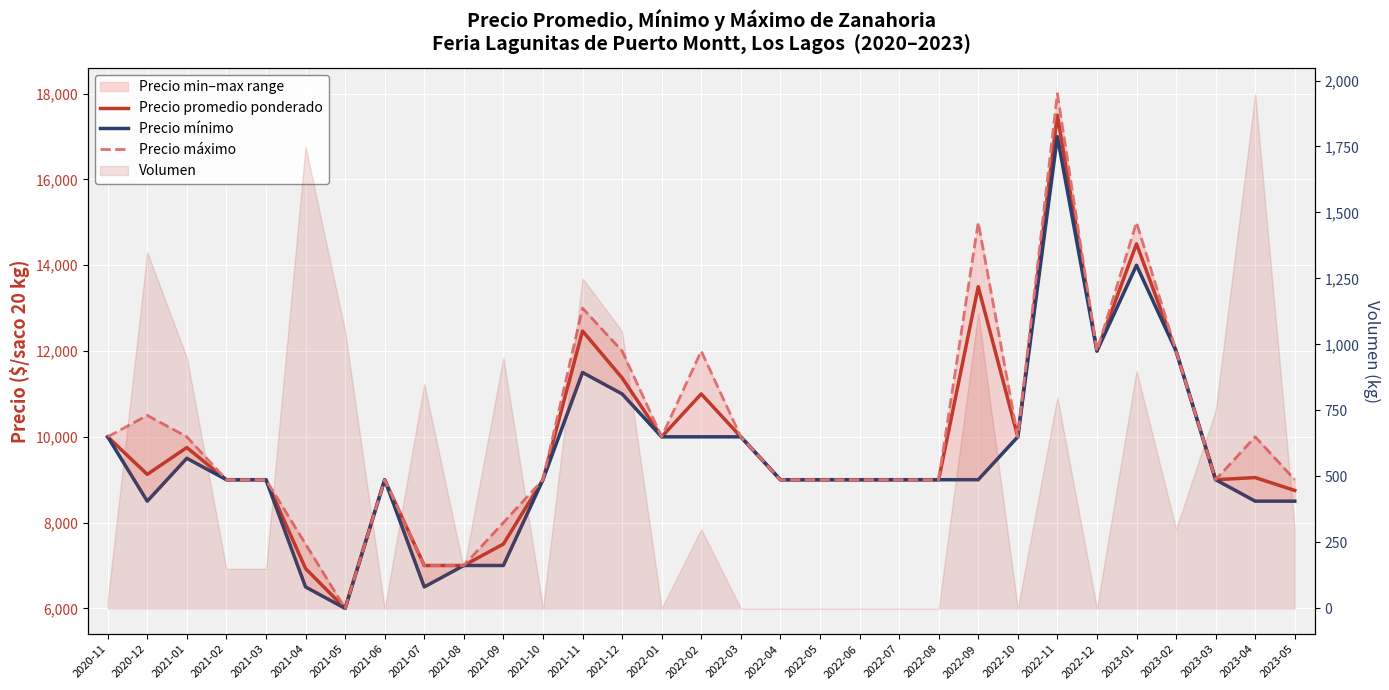

Between 2021-09 and 2021-11, which series saw the biggest shift?

Precio máximo